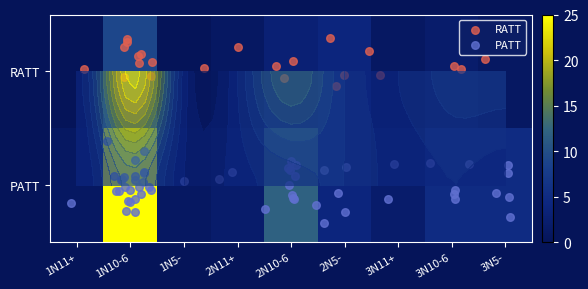

Reading left to right, transcribe all the data shown in this chart.

row_0: 1N11+=0	1N10-6=9	1N5-=0	2N11+=1	2N10-6=3	2N5-=4	3N11+=1	3N10-6=2	3N5-=1
row_1: 1N11+=1	1N10-6=25	1N5-=1	2N11+=2	2N10-6=12	2N5-=4	3N11+=2	3N10-6=5	3N5-=5